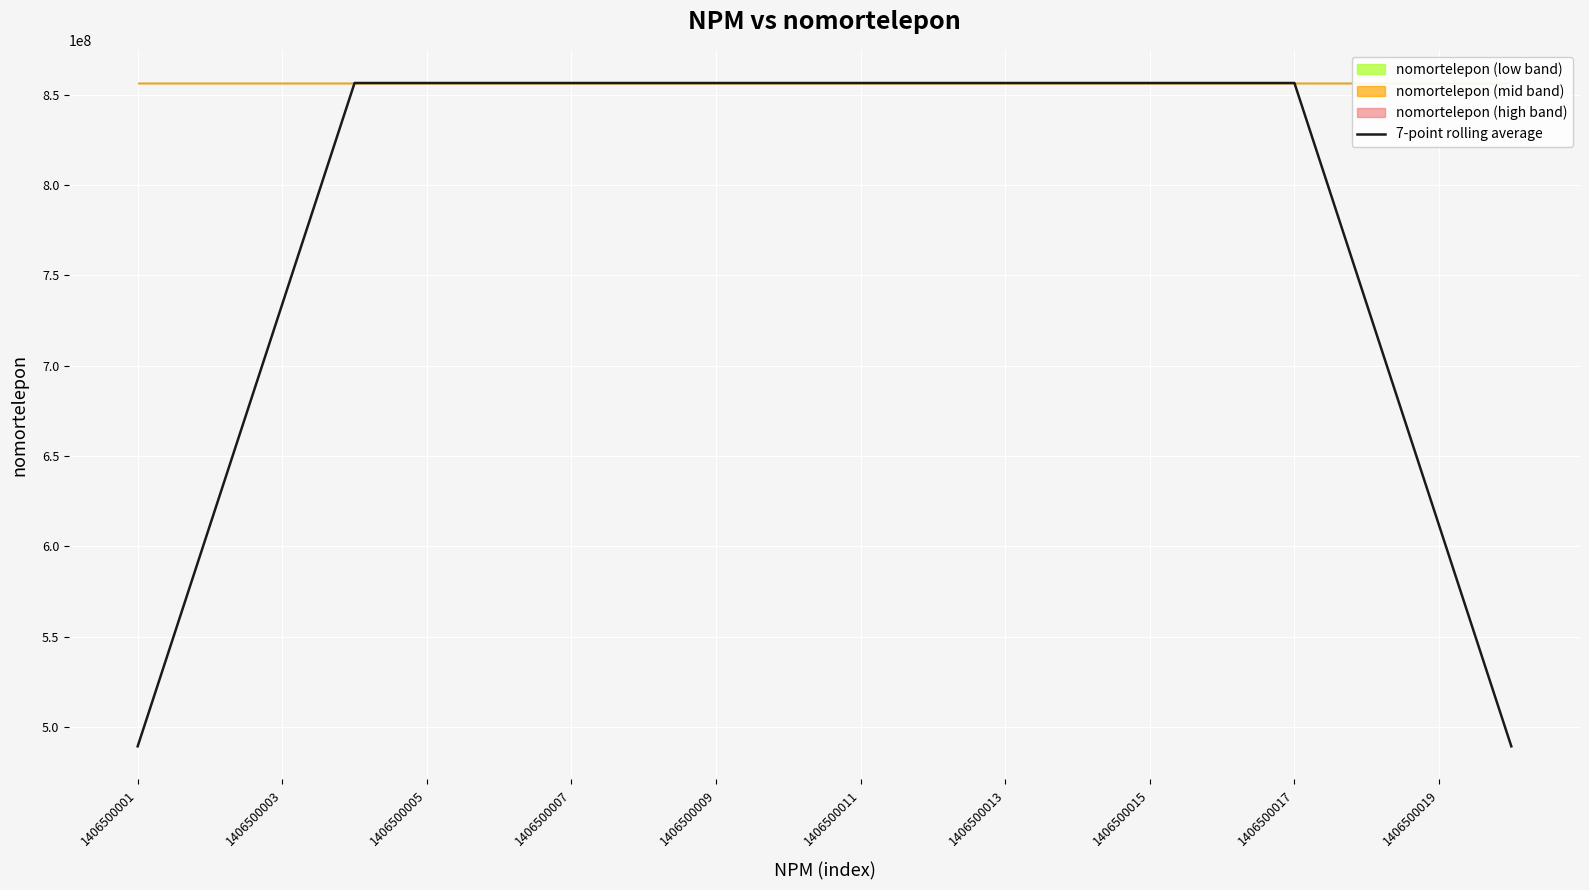

Where is 7-point rolling average nearest to the value 672904502?

1406500003